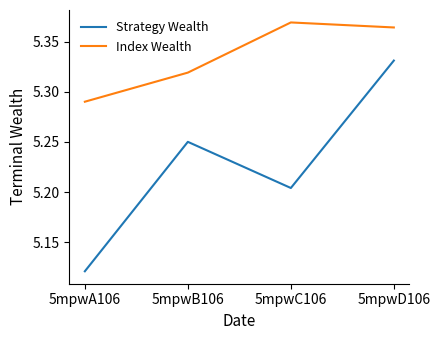

At which category does Index Wealth reach its first local peak?

5mpwC106